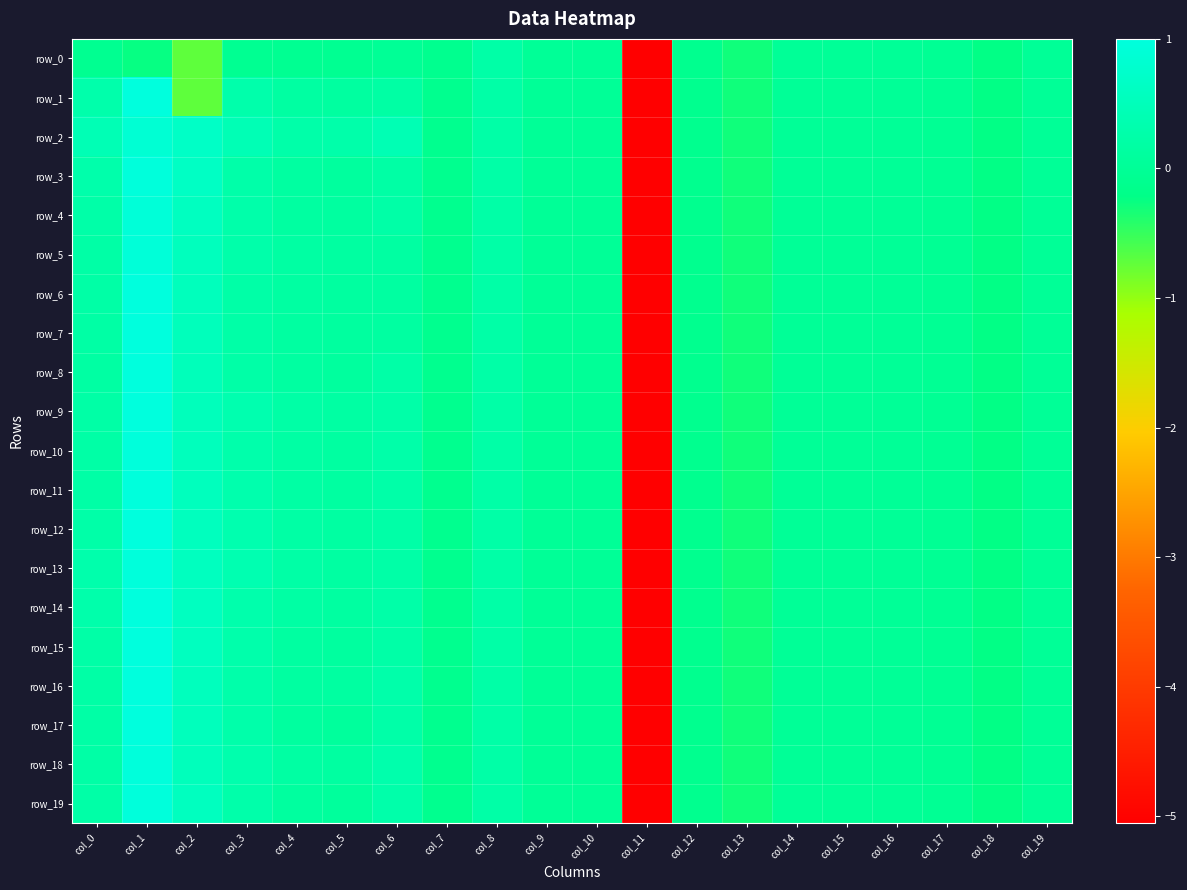

Reading left to right, extract all data points from this chart.

row_0: -0.1	-0.2	-0.7	-0.1	-0.1	-0.1	-0.0	-0.1	0.2	0.0	0.0	-5.1	-0.1	-0.3	-0.0	-0.0	-0.0	-0.0	-0.2	-0.0
row_1: 0.3	1.0	-0.7	0.3	0.2	0.1	0.2	-0.1	0.2	0.0	0.0	-5.1	-0.1	-0.3	-0.0	-0.0	-0.0	-0.0	-0.2	-0.0
row_2: 0.4	0.9	0.7	0.4	0.3	0.3	0.4	-0.1	0.2	0.0	0.0	-5.1	-0.1	-0.3	-0.0	-0.0	-0.0	-0.0	-0.2	-0.0
row_3: 0.3	1.0	0.7	0.3	0.1	0.1	0.2	-0.1	0.2	0.0	0.0	-5.1	-0.1	-0.3	-0.0	-0.0	-0.0	-0.0	-0.2	-0.0
row_4: 0.2	0.9	0.6	0.3	0.2	0.1	0.2	-0.1	0.2	0.0	0.0	-5.1	-0.1	-0.3	-0.0	-0.0	-0.0	-0.0	-0.2	-0.0
row_5: 0.2	0.9	0.5	0.3	0.2	0.1	0.2	-0.1	0.2	0.0	0.0	-5.1	-0.1	-0.3	-0.0	-0.0	-0.0	-0.0	-0.2	-0.0
row_6: 0.2	1.0	0.5	0.2	0.2	0.1	0.2	-0.1	0.2	0.0	0.0	-5.1	-0.1	-0.3	-0.0	-0.0	-0.0	-0.0	-0.2	-0.0
row_7: 0.2	1.0	0.5	0.2	0.1	0.1	0.2	-0.1	0.2	0.0	0.0	-5.1	-0.1	-0.3	-0.0	-0.0	-0.0	-0.0	-0.2	-0.0
row_8: 0.2	1.0	0.5	0.2	0.1	0.1	0.2	-0.1	0.2	0.0	0.0	-5.1	-0.1	-0.3	-0.0	-0.0	-0.0	-0.0	-0.2	-0.0
row_9: 0.2	1.0	0.5	0.3	0.2	0.2	0.3	-0.1	0.2	0.0	0.0	-5.1	-0.1	-0.3	-0.0	-0.0	-0.0	-0.0	-0.2	-0.0
row_10: 0.2	1.0	0.5	0.3	0.2	0.1	0.3	-0.1	0.2	0.0	0.0	-5.1	-0.1	-0.3	-0.0	-0.0	-0.0	-0.0	-0.2	-0.0
row_11: 0.2	1.0	0.5	0.3	0.2	0.1	0.3	-0.1	0.2	0.0	0.0	-5.1	-0.1	-0.3	-0.0	-0.0	-0.0	-0.0	-0.2	-0.0
row_12: 0.2	1.0	0.6	0.3	0.2	0.2	0.2	-0.1	0.2	0.0	0.0	-5.1	-0.1	-0.3	-0.0	-0.0	-0.0	-0.0	-0.2	-0.0
row_13: 0.3	1.0	0.6	0.4	0.2	0.2	0.2	-0.1	0.2	0.0	0.0	-5.1	-0.1	-0.3	-0.0	-0.0	-0.0	-0.0	-0.2	-0.0
row_14: 0.3	1.0	0.6	0.3	0.2	0.2	0.3	-0.1	0.2	0.0	0.0	-5.1	-0.1	-0.3	-0.0	-0.0	-0.0	-0.0	-0.2	-0.0
row_15: 0.2	1.0	0.6	0.3	0.2	0.1	0.2	-0.1	0.2	0.0	0.0	-5.1	-0.1	-0.3	-0.0	-0.0	-0.0	-0.0	-0.2	-0.0
row_16: 0.2	1.0	0.5	0.3	0.2	0.1	0.3	-0.1	0.2	0.0	0.0	-5.1	-0.1	-0.3	-0.0	-0.0	-0.0	-0.0	-0.2	-0.0
row_17: 0.2	1.0	0.5	0.3	0.1	0.1	0.3	-0.1	0.2	0.0	0.0	-5.1	-0.1	-0.3	-0.0	-0.0	-0.0	-0.0	-0.2	-0.0
row_18: 0.2	1.0	0.5	0.3	0.2	0.1	0.3	-0.1	0.2	0.0	0.0	-5.1	-0.1	-0.3	-0.0	-0.0	-0.0	-0.0	-0.2	-0.0
row_19: 0.2	1.0	0.6	0.3	0.1	0.1	0.3	-0.1	0.2	0.0	0.0	-5.1	-0.1	-0.3	-0.0	-0.0	-0.0	-0.0	-0.2	-0.0